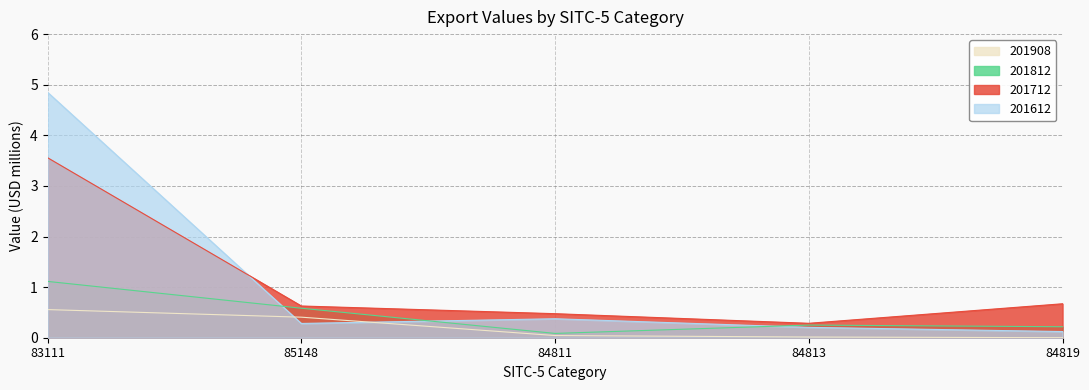

At which category does 201612 reach its first local valley?

85148